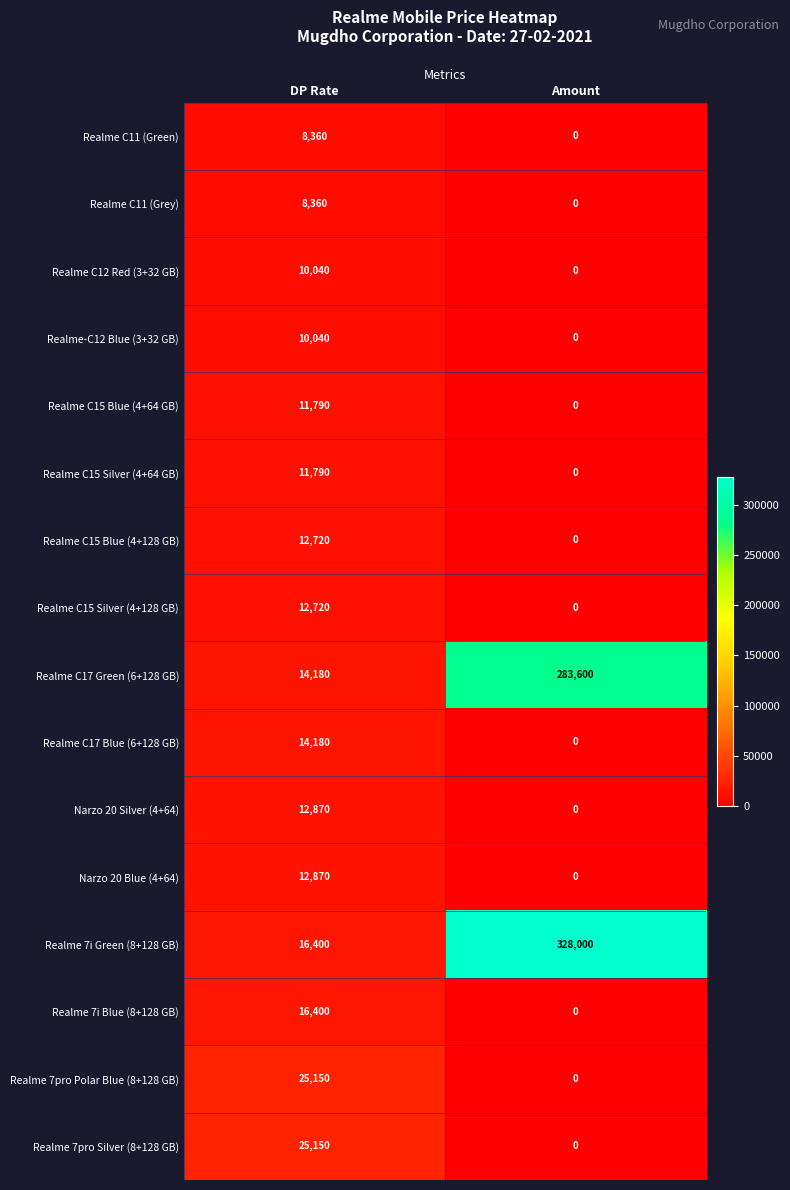

The Narzo 20 Silver (4+64) series shows 0 at Amount. True or false?

True